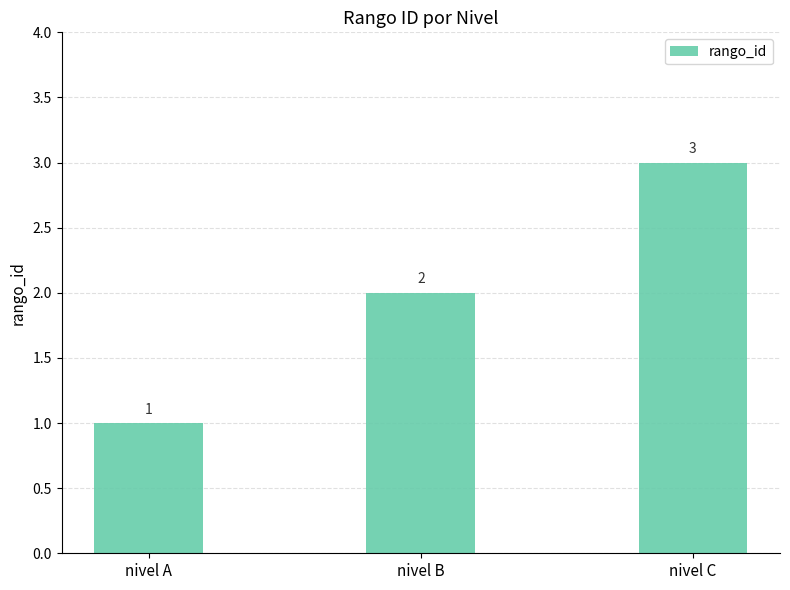

Reading left to right, list all the values displayed in this chart.

1	2	3